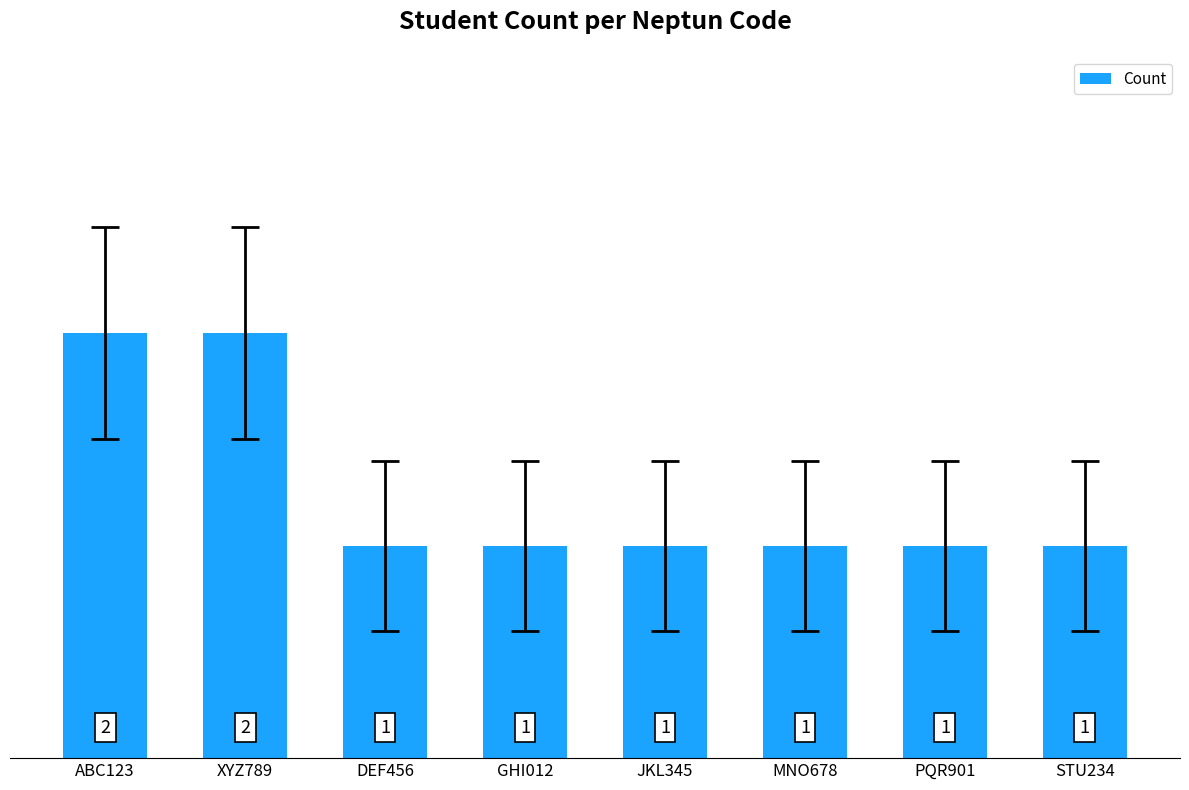

Reading left to right, extract all data points from this chart.

ABC123=2	XYZ789=2	DEF456=1	GHI012=1	JKL345=1	MNO678=1	PQR901=1	STU234=1